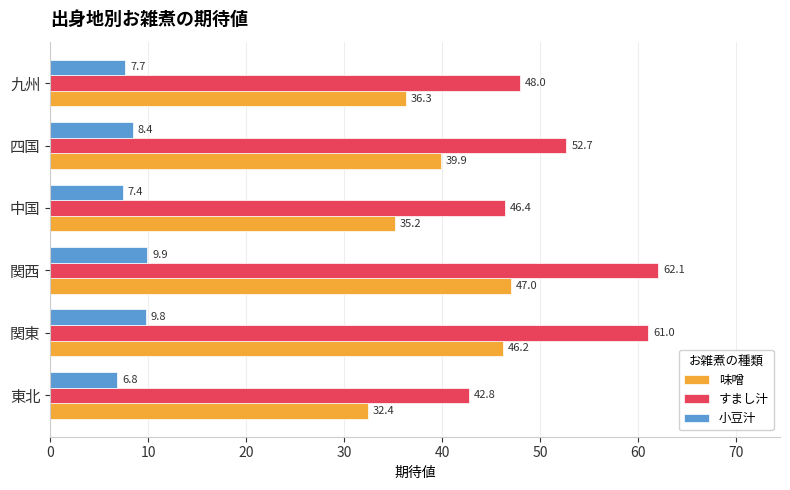

What is the smallest value displayed?

6.8